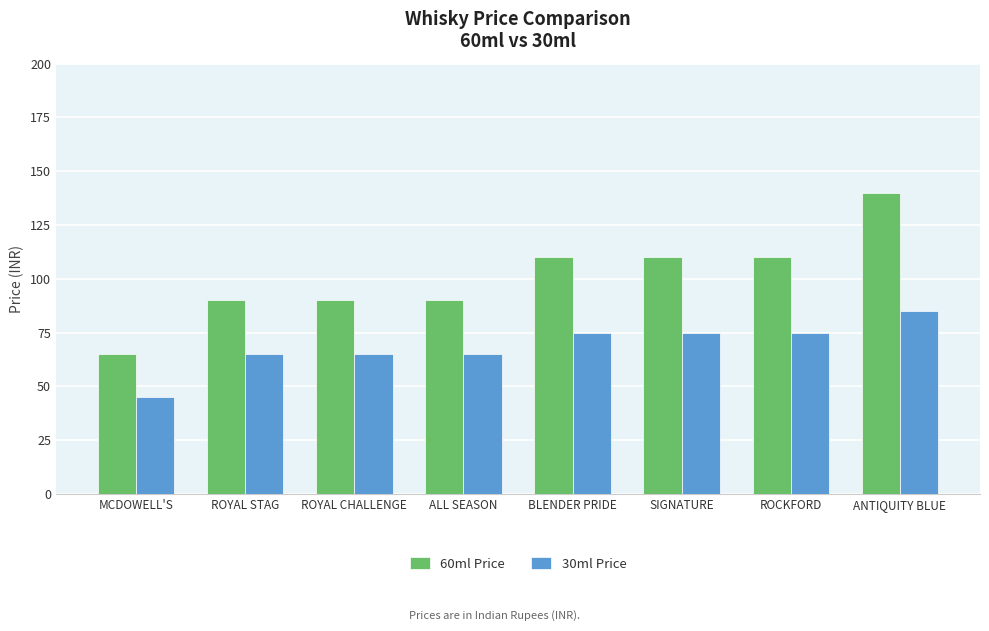

At which category is the sum across all series the highest?

ANTIQUITY BLUE